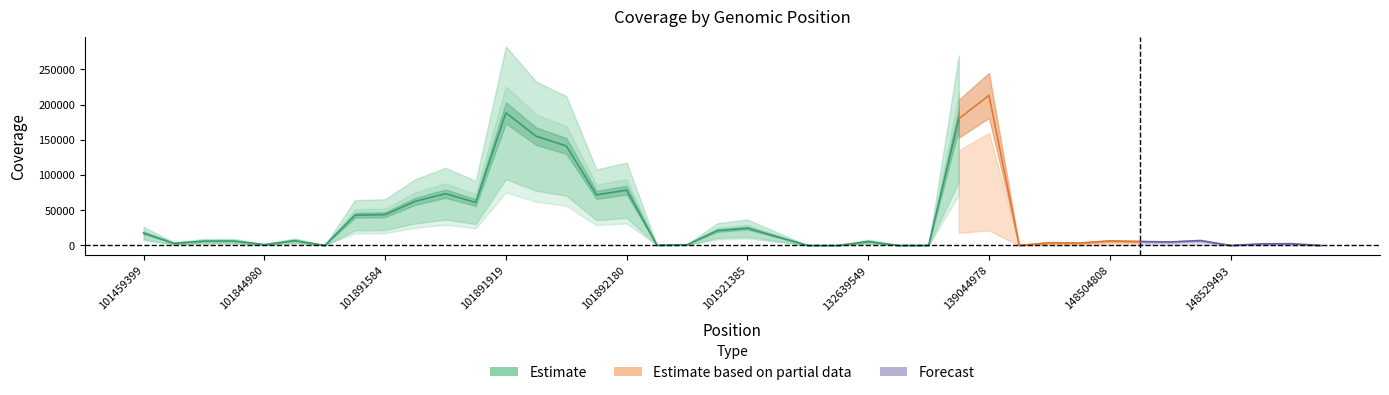

At which label is Estimate closest to 106520?

101892180